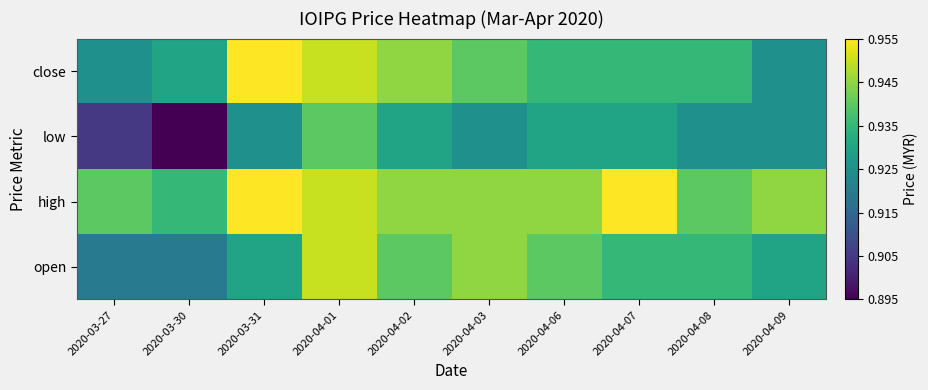

Which has a higher value, 2020-04-08 or 2020-04-06?

2020-04-06